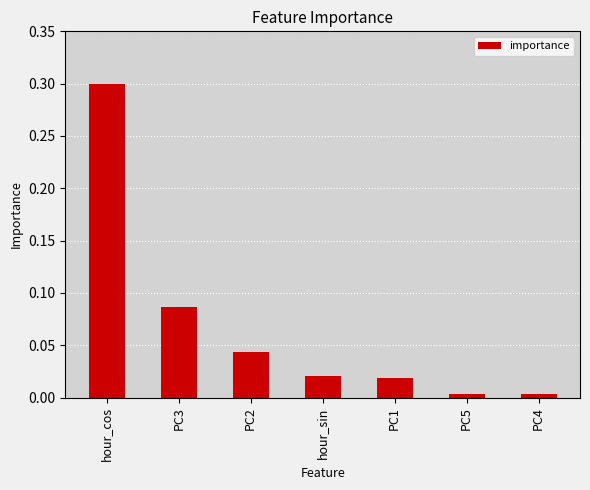

What position from the right is hour_sin?

4